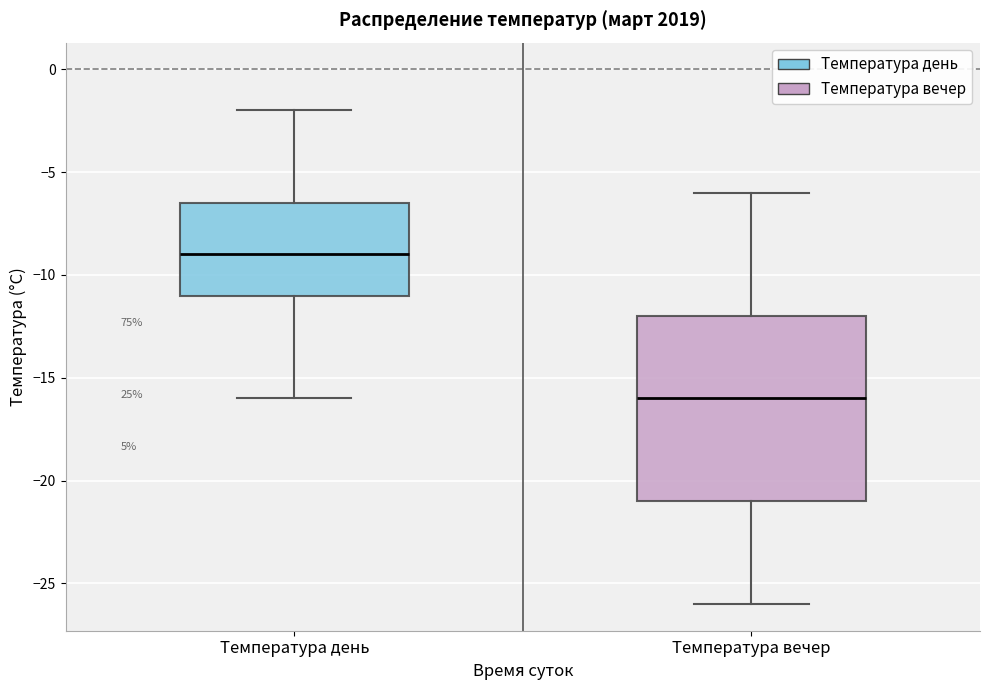

Reading left to right, read every box against the y-axis: the position of its median line, the range the box covers, and the ends of its whiskers. The values are not printed on the chart, so give them approximately, as read against the axis.

Температура день: median -9.0, box -11.0 to -6.5, whiskers -16.0 to -2.0
Температура вечер: median -16.0, box -21.0 to -12.0, whiskers -26.0 to -6.0